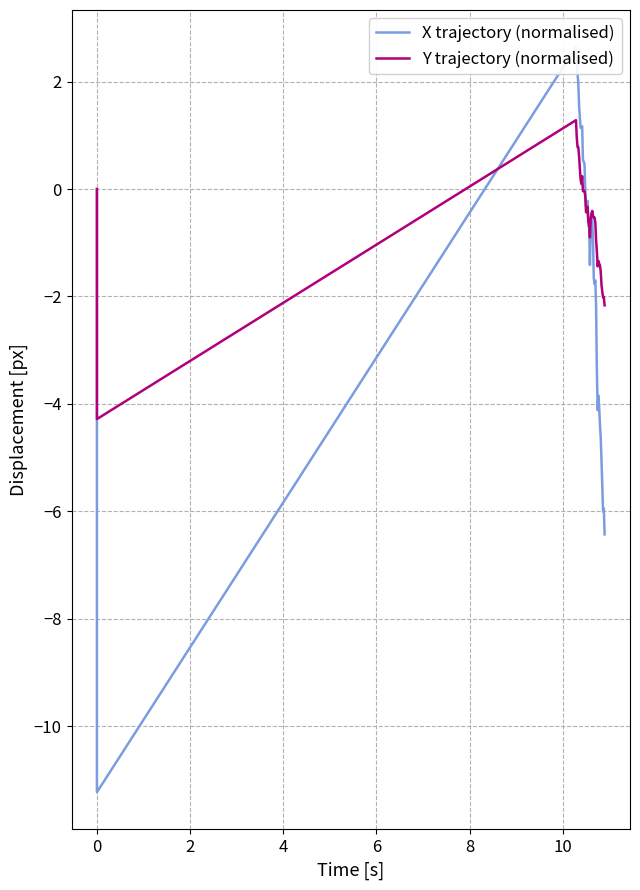

Which series has the largest total across all categories?

Y trajectory (normalised)